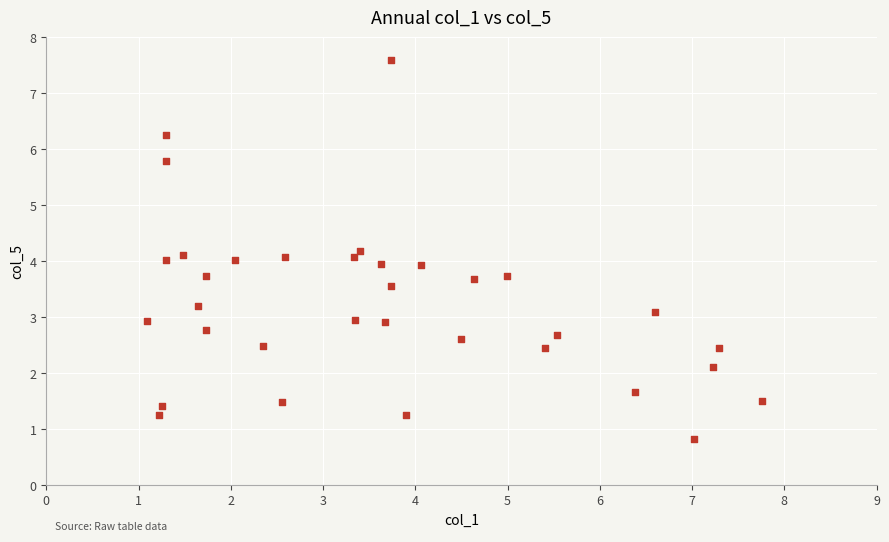

What is the range of Y values (max minus min)?

6.8